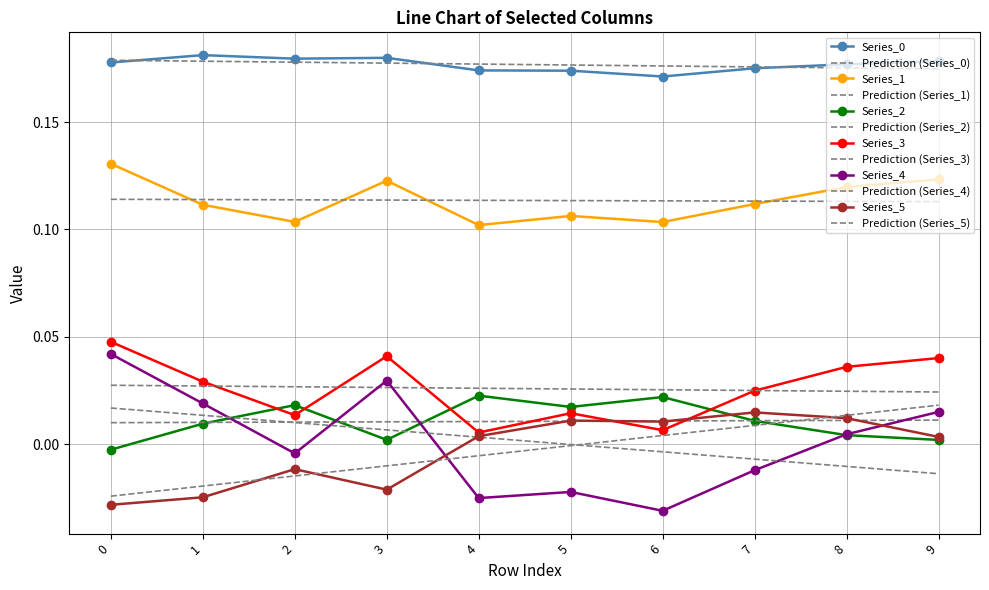

True or false: Series_5 and Series_0 cross at least once.

False